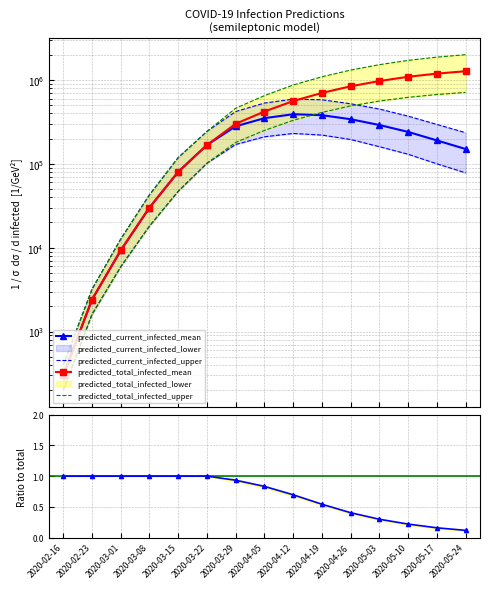

Is it true that predicted_total_infected_upper equals 625679.5 at 2020-04-19?

False